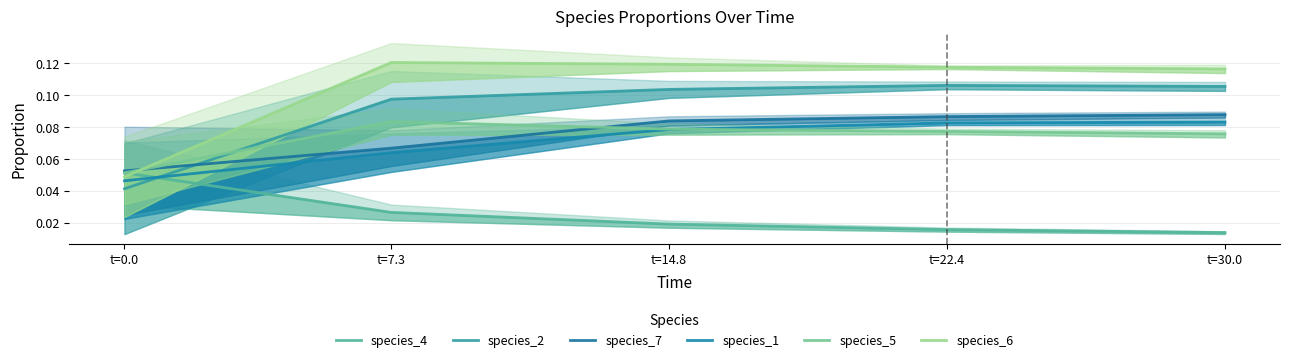

The value of species_2 at t=22.4 is 0.2. True or false?

False